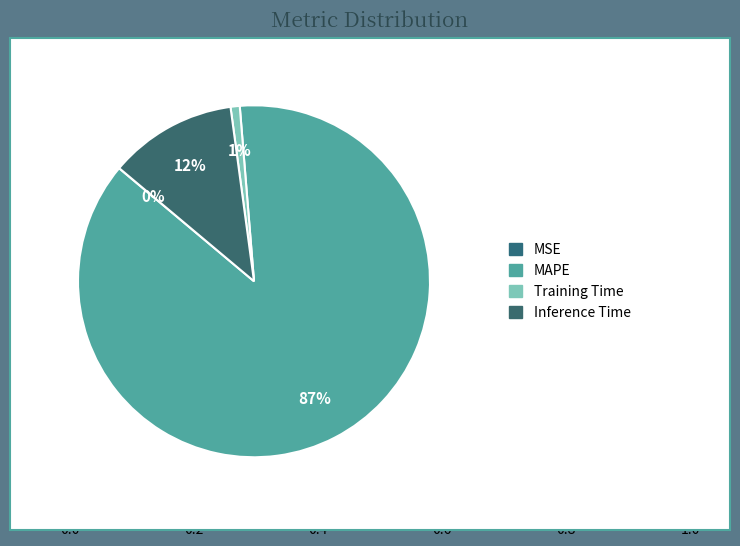

How many segments does this pie chart have?

4